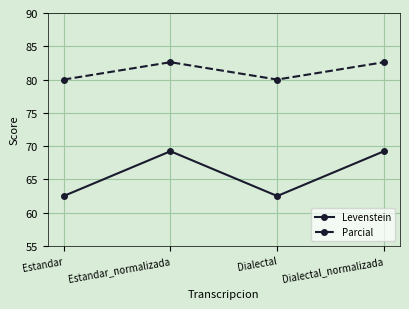

What is the value of the Parcial point at the 1st from the left?

80.0